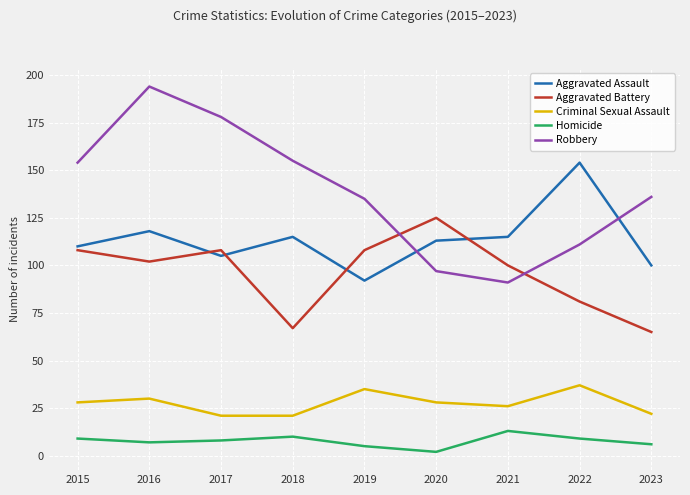

What is the difference between the highest and lowest values at 2015?

145